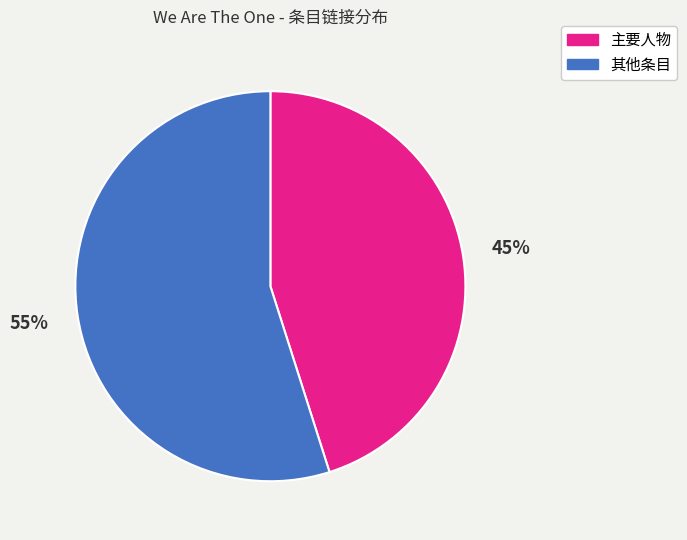

What is the ratio of the value at 其他条目 to the value at 主要人物?

1.2